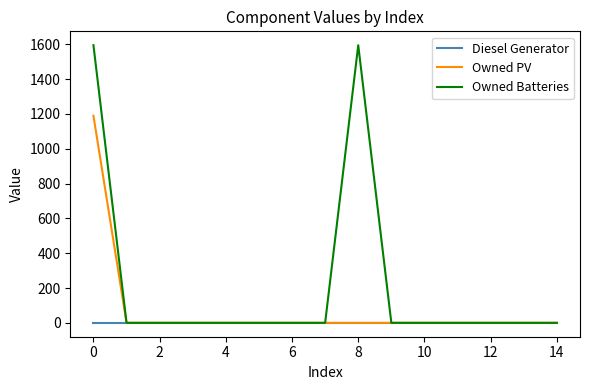

Which series has the largest total across all categories?

Owned Batteries